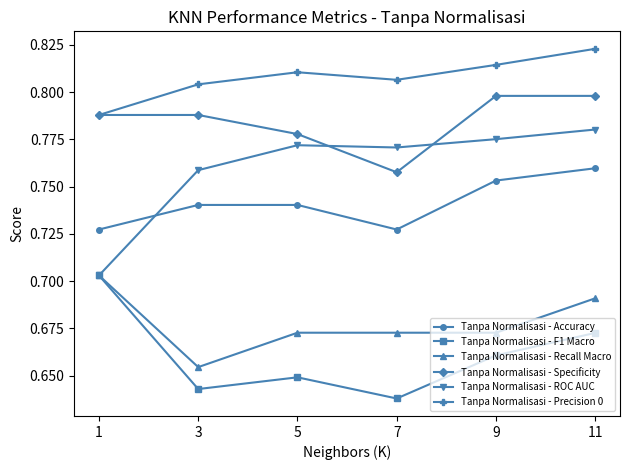

True or false: Tanpa Normalisasi - Specificity and Tanpa Normalisasi - ROC AUC cross at least once.

True